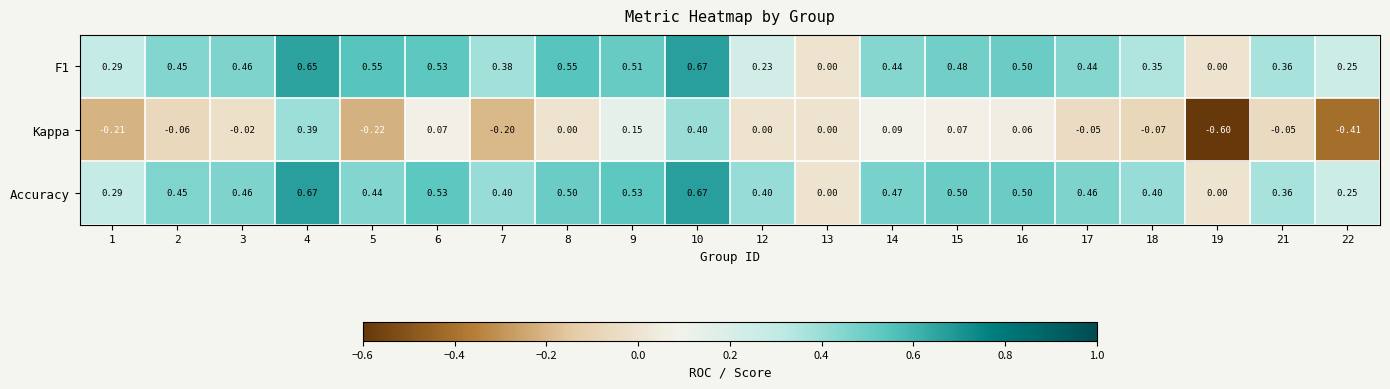

How many values in the Kappa series are below 0?

10